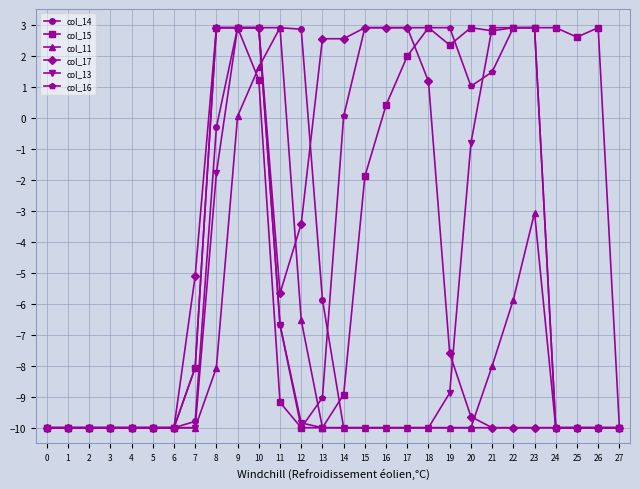

Which series has the largest total across all categories?

col_15